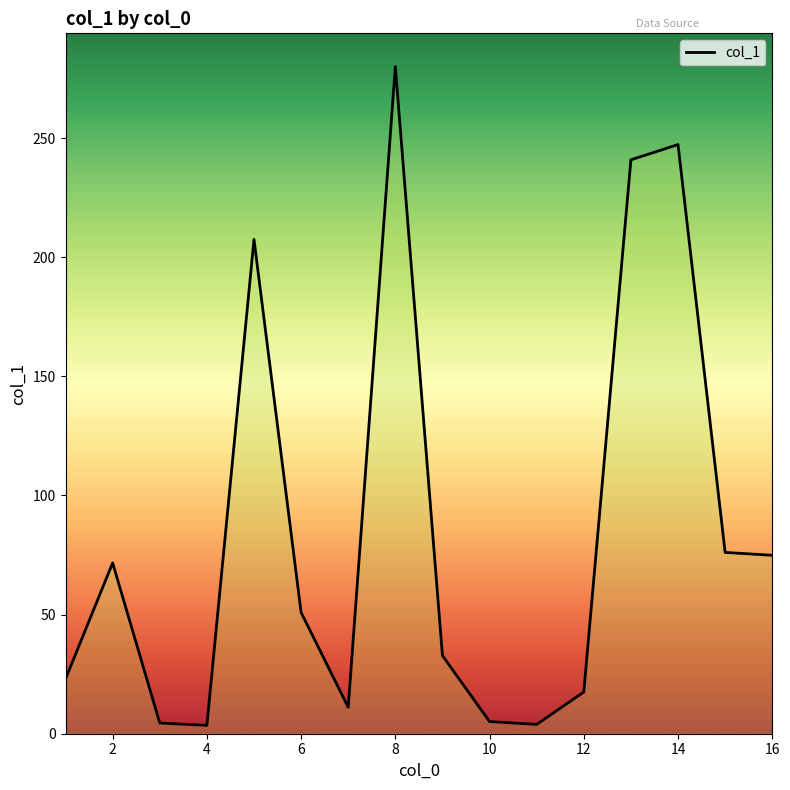

What is the difference between the maximum and minimum values?

276.5